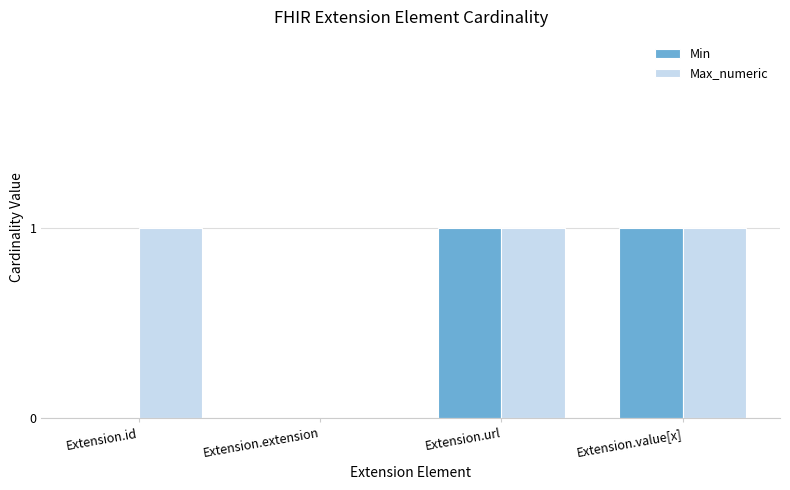

Is it true that Min equals 0 at Extension.id?

True